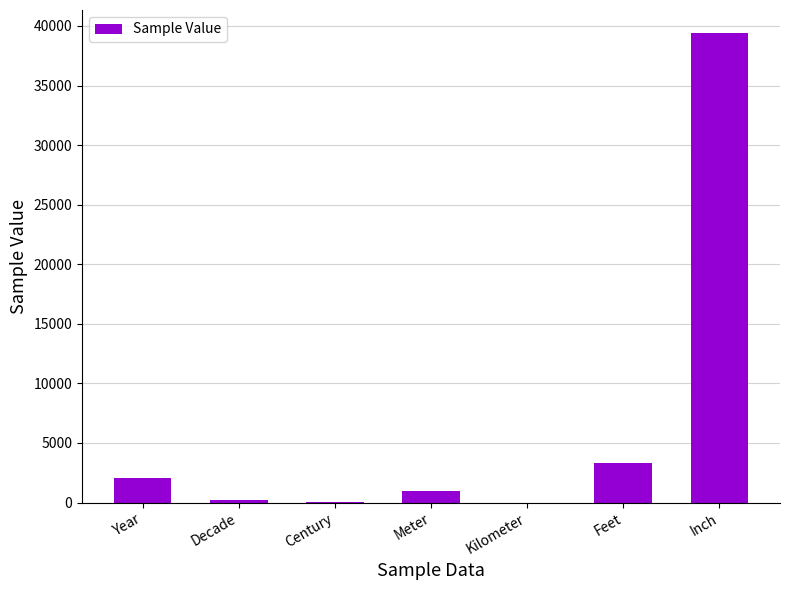

Which has a higher value, Century or Feet?

Feet